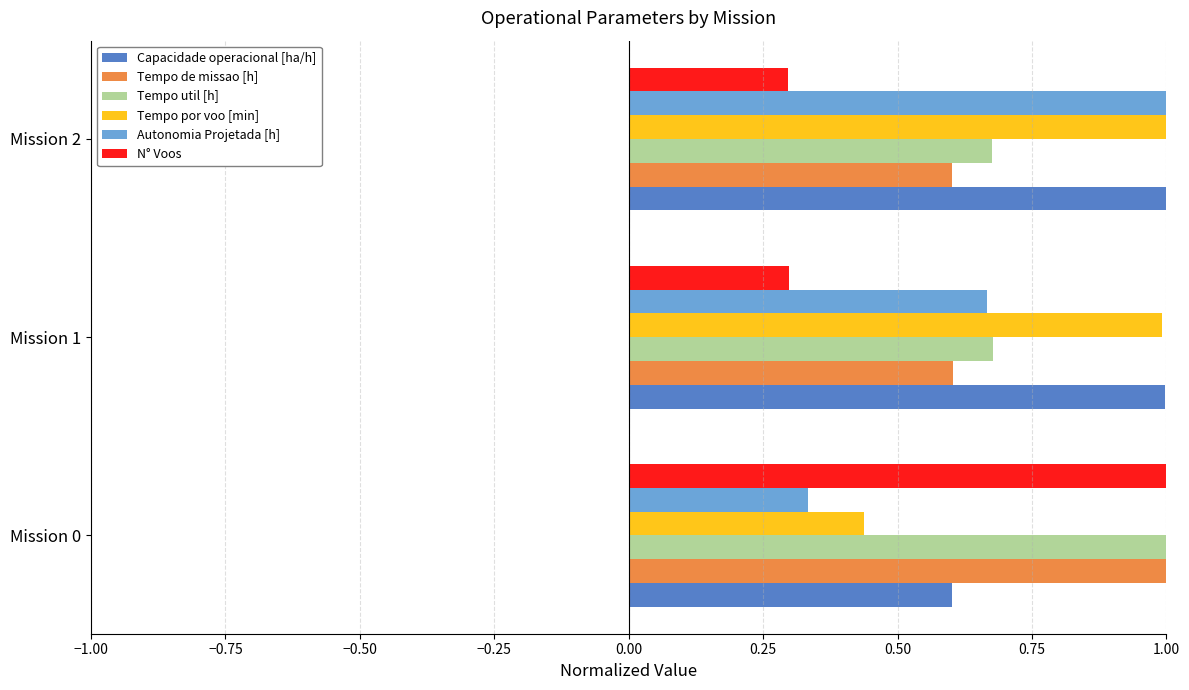

Is it true that Tempo por voo [min] equals 0.3 at Mission 1?

False